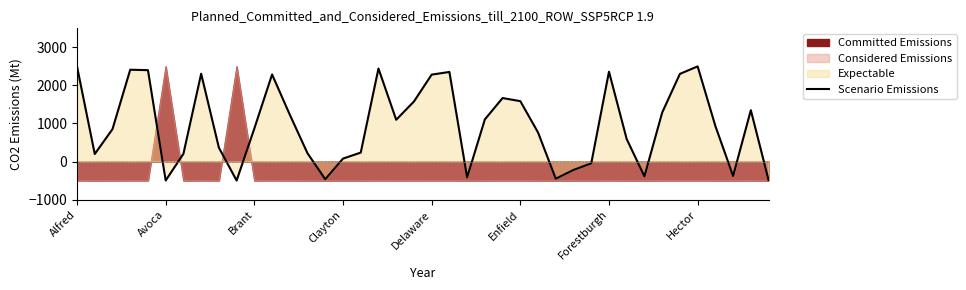

Rank the categories by value from lowest to highest.

9, Enfield, 39, 14, 27, 22, 32, 37, 28, 29, 15, Avoca, Forestburgh, 13, 16, 8, 31, 26, Brant, 10, 36, 18, 23, 12, 33, 38, 19, 25, 24, 20, 11, 34, Hector, 21, 30, Delaware, Clayton, 17, Alfred, 35